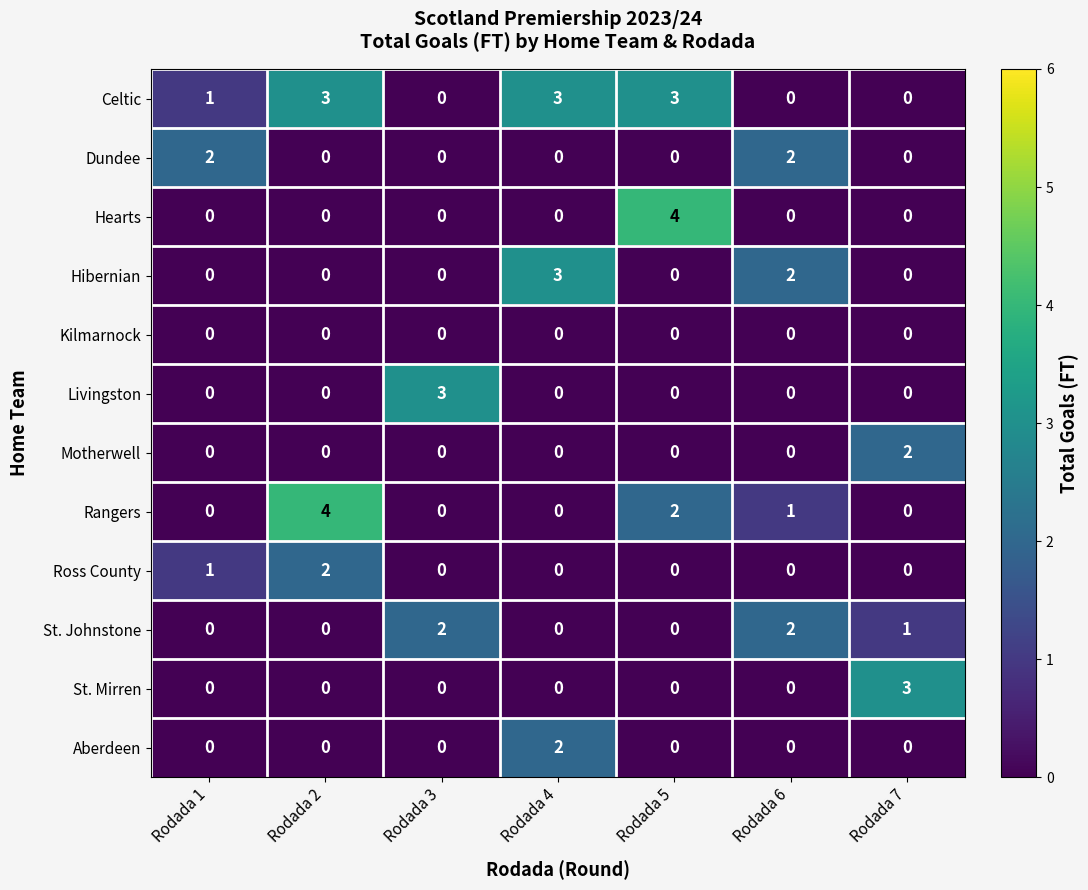

What is the greatest value displayed?

4